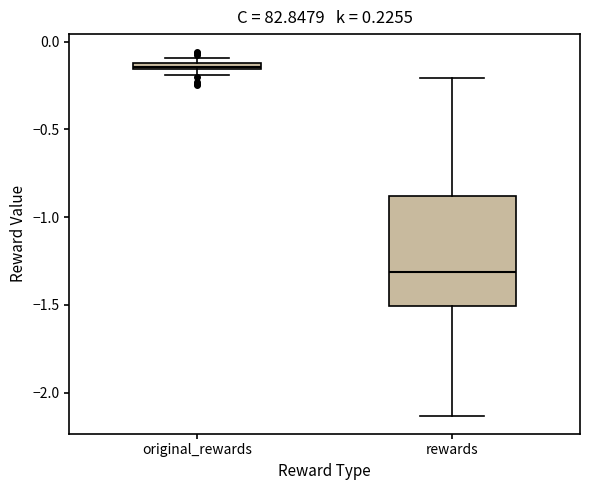

Which box is the tallest, from its lower edge to its upper edge?

rewards